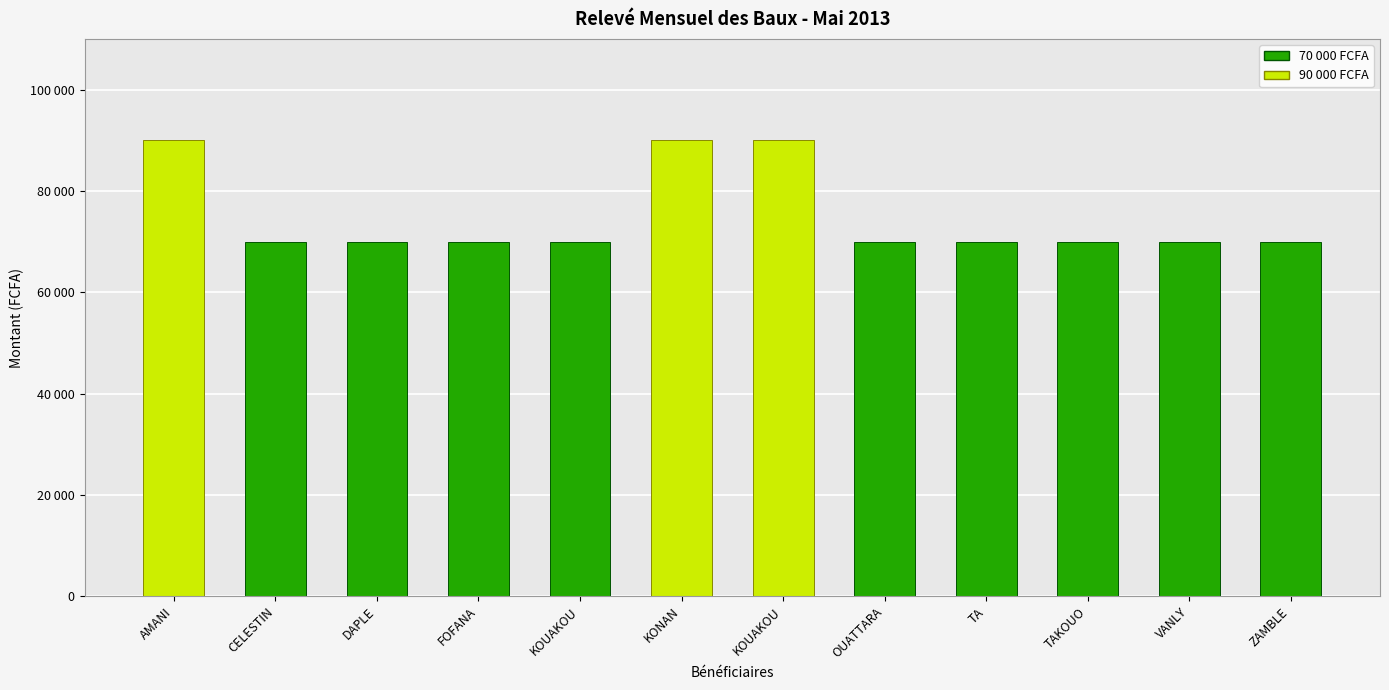

What is the difference between the second highest and second lowest values?

20000